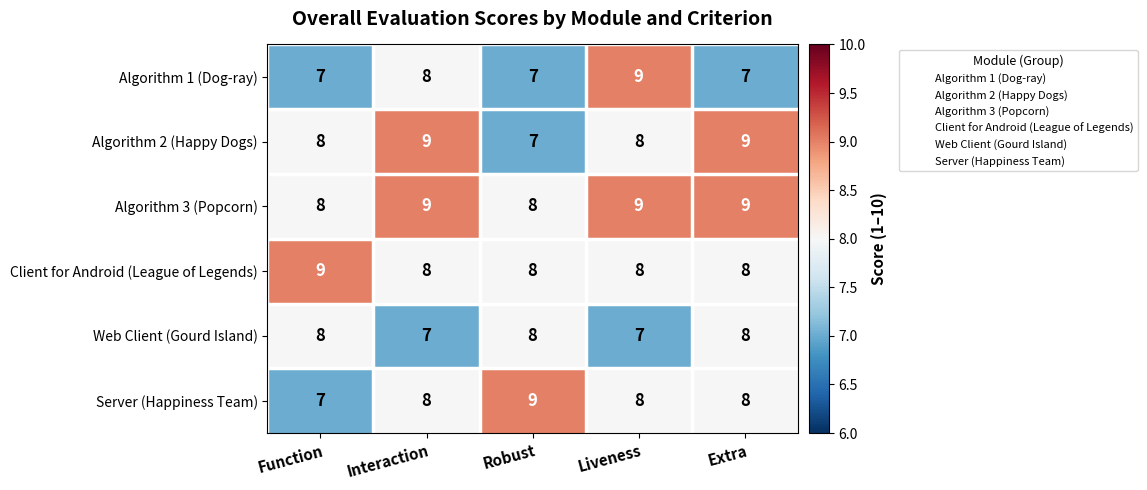

What is the highest value of the Algorithm 3 (Popcorn) series?

9